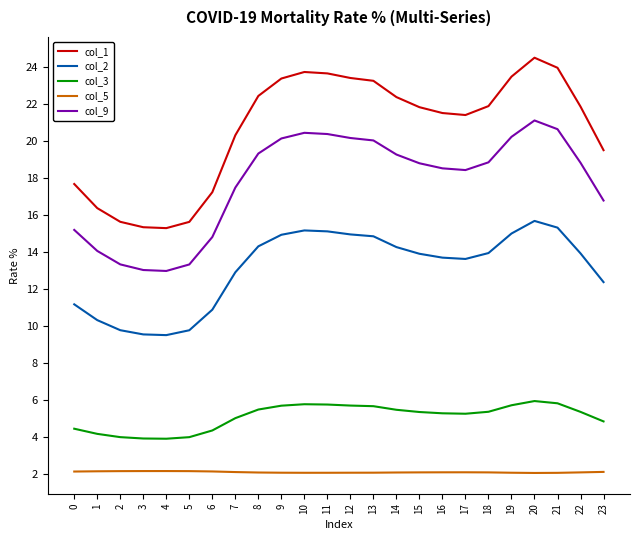

At how many categories does at least one series exceed 16?

20